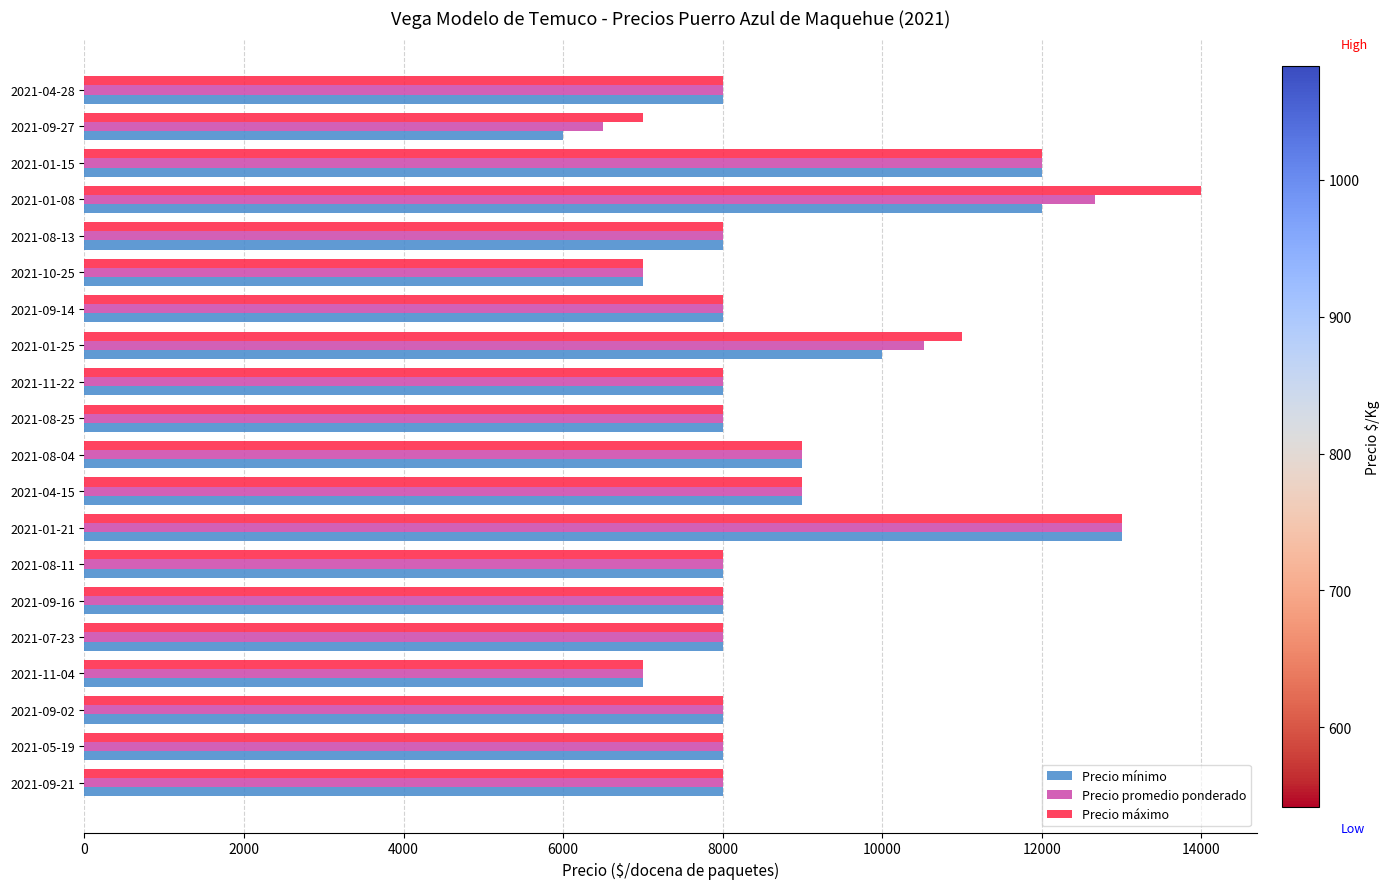

What value does the Precio promedio ponderado series have at 2021-09-27, to the nearest 50?

6500